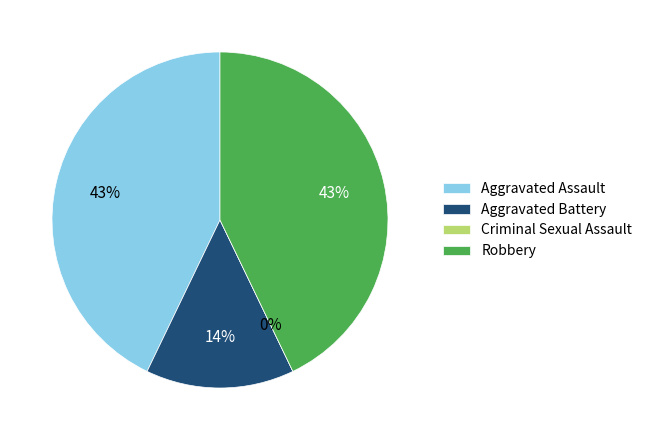

Does Aggravated Assault account for over 50% of the chart?

No